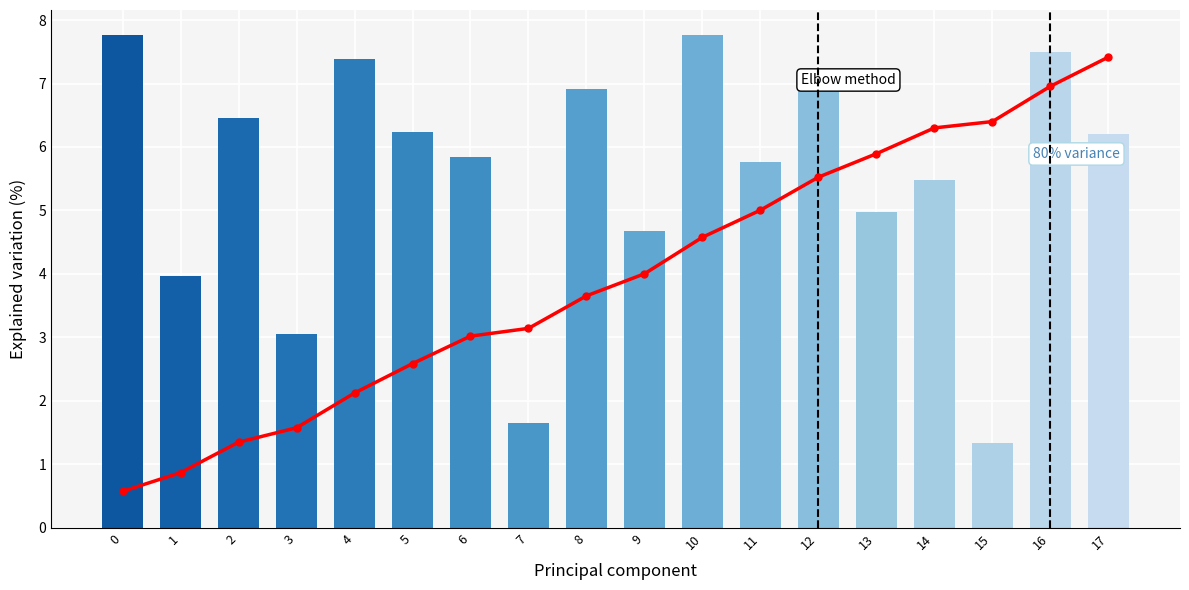

List the series in order of their peak value, lowest first.

x0, Cumulative